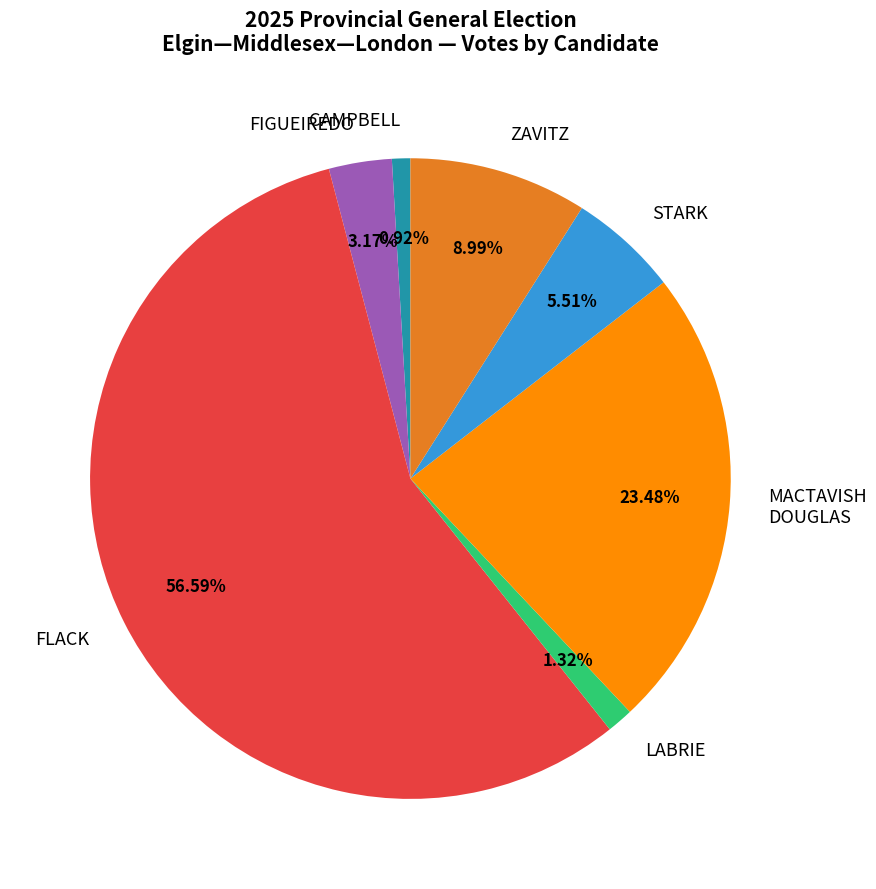

What is the largest slice in the pie chart?

FLACK